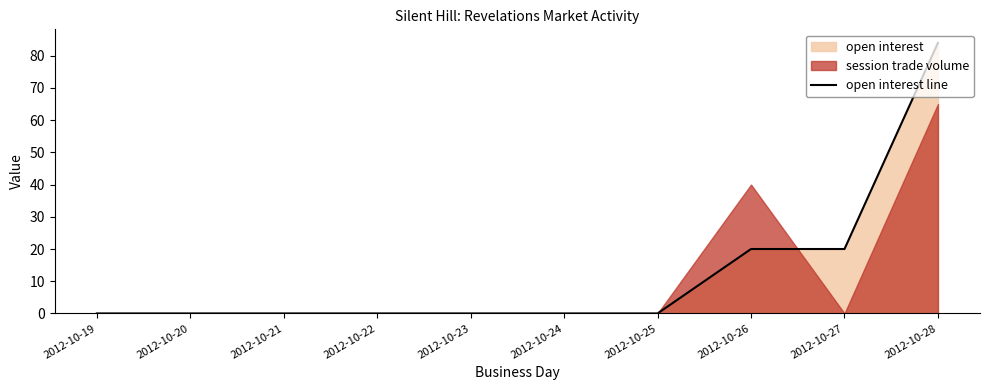

What is the sum of the values at 2012-10-20 and 2012-10-27?

20